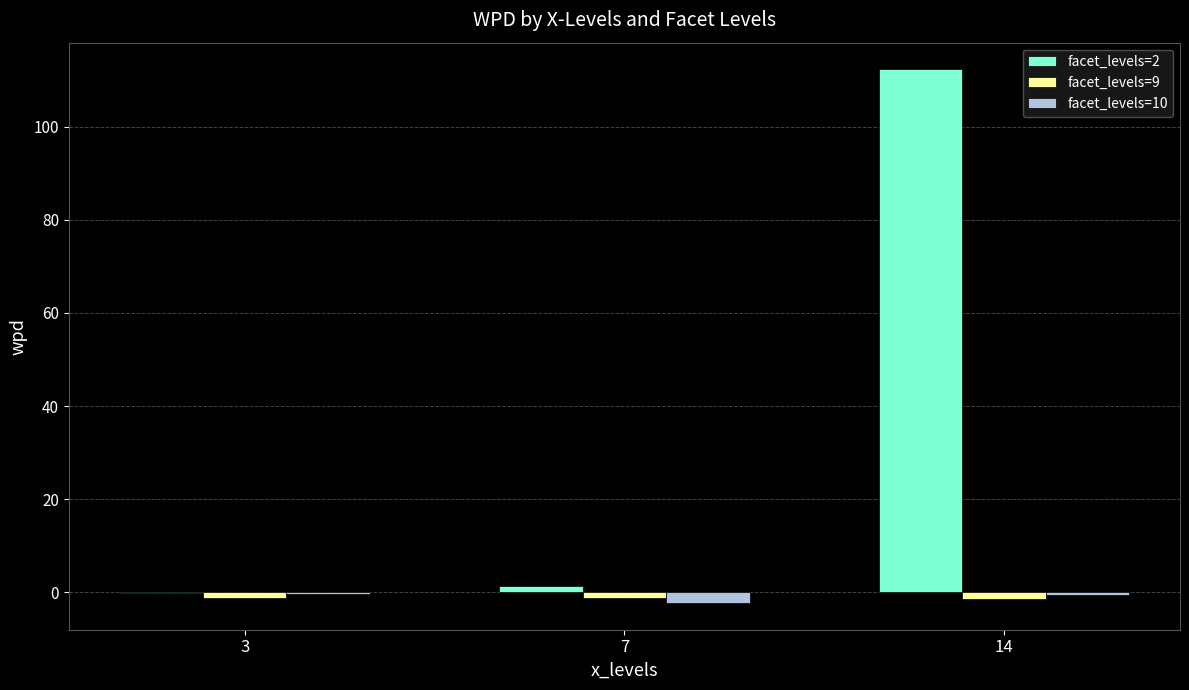

Is it true that facet_levels=2 equals 30.0 at 14?

False